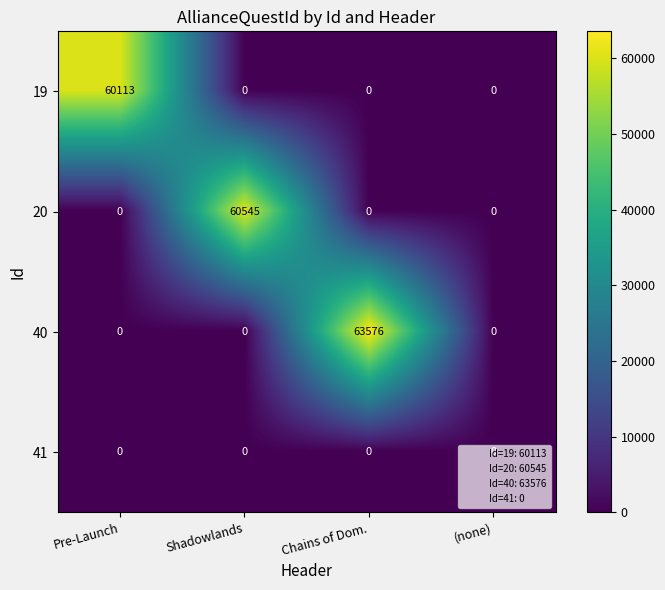

The 41 series shows 0 at (none). True or false?

True